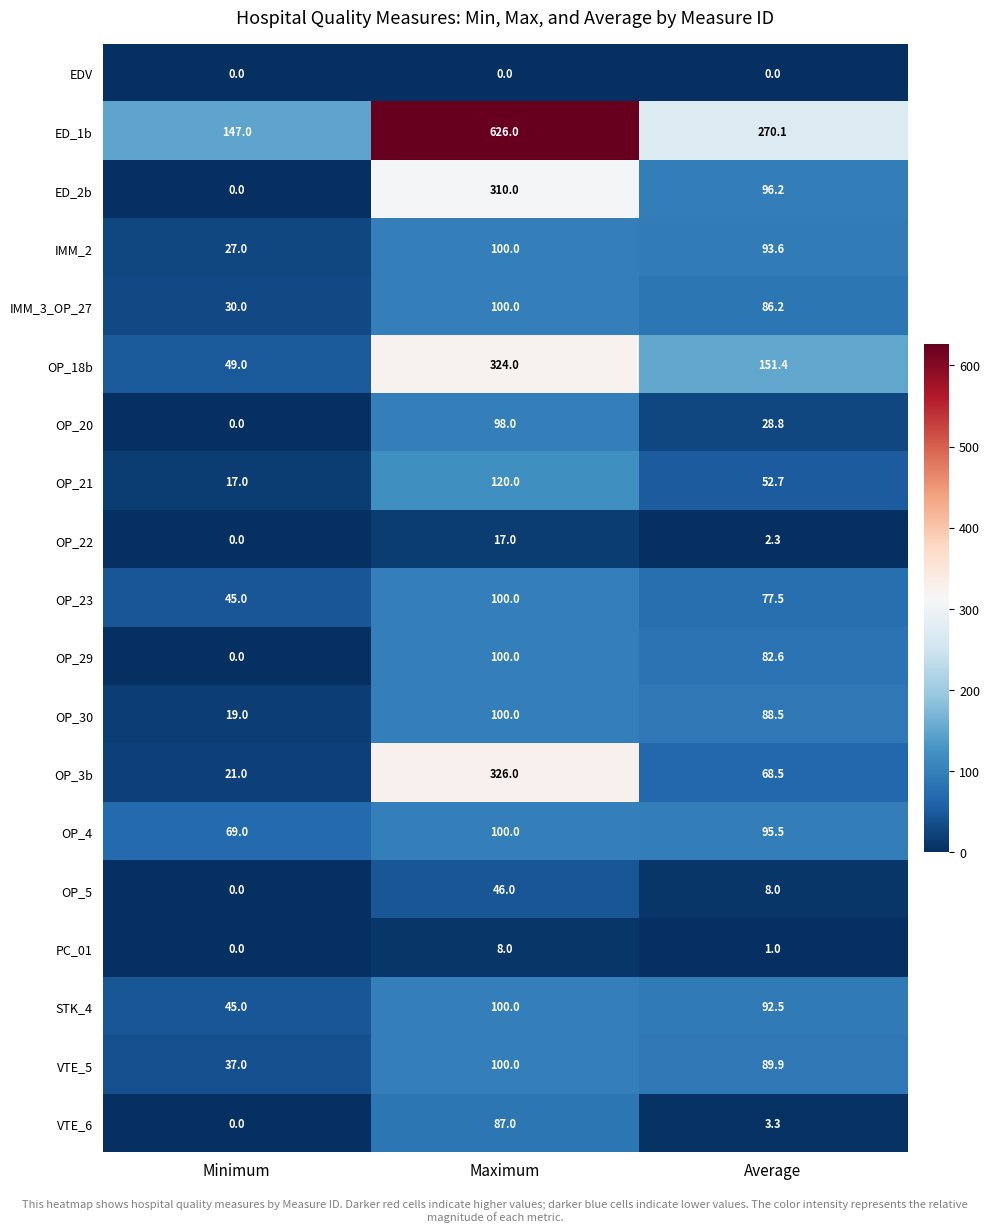

What is the total value across all series at Average?

1388.6